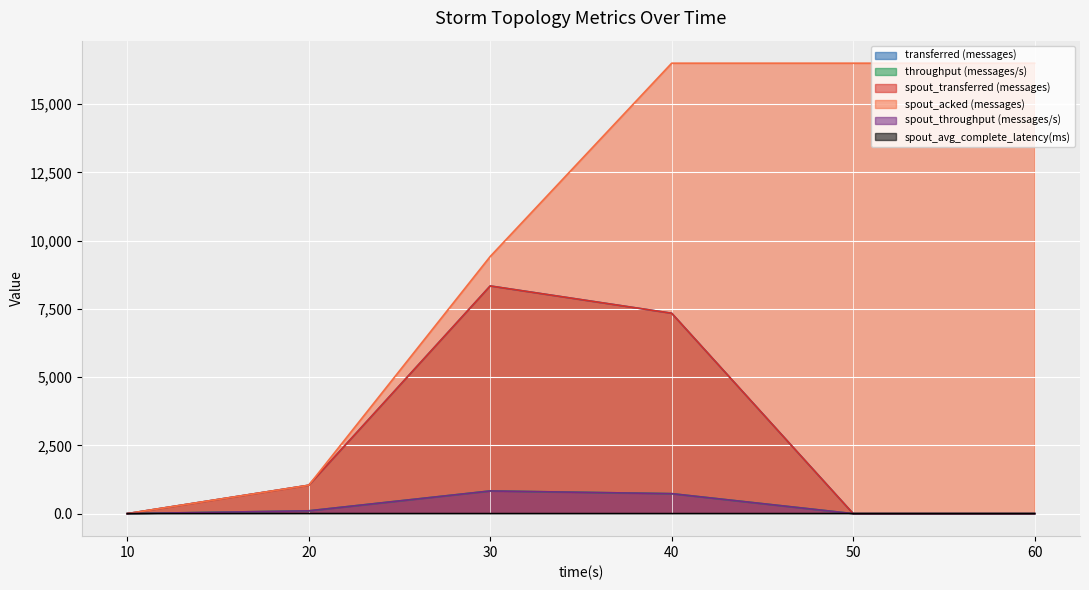

Rank the series by their maximum value, from lowest to highest.

spout_avg_complete_latency(ms), throughput (messages/s), spout_throughput (messages/s), transferred (messages), spout_transferred (messages), spout_acked (messages)